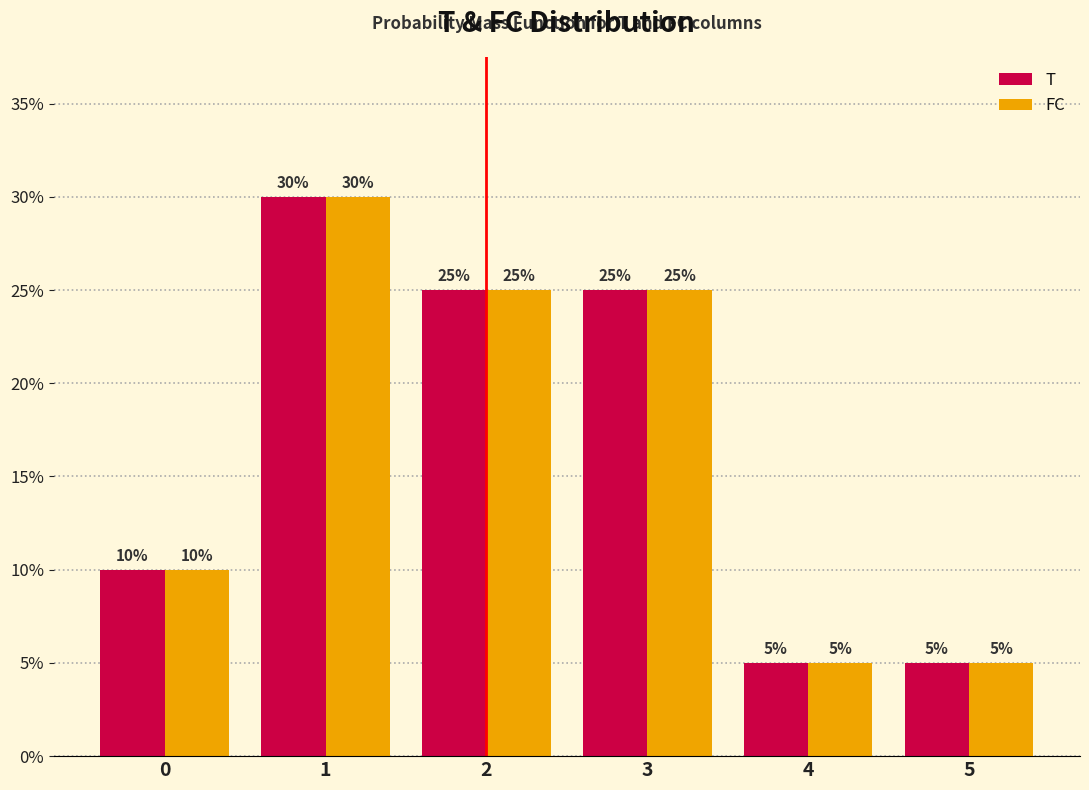

Reading left to right, list all the values displayed in this chart.

T: 10	30	25	25	5	5
FC: 10	30	25	25	5	5